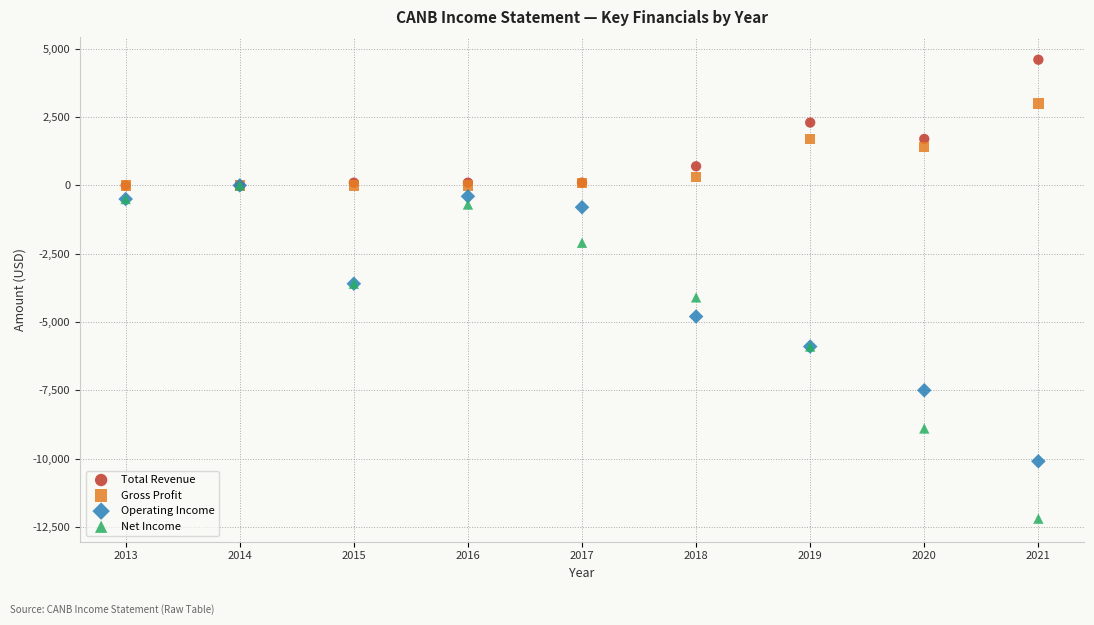

In the Operating Income series, what Y value is closest to -5050?

-4800